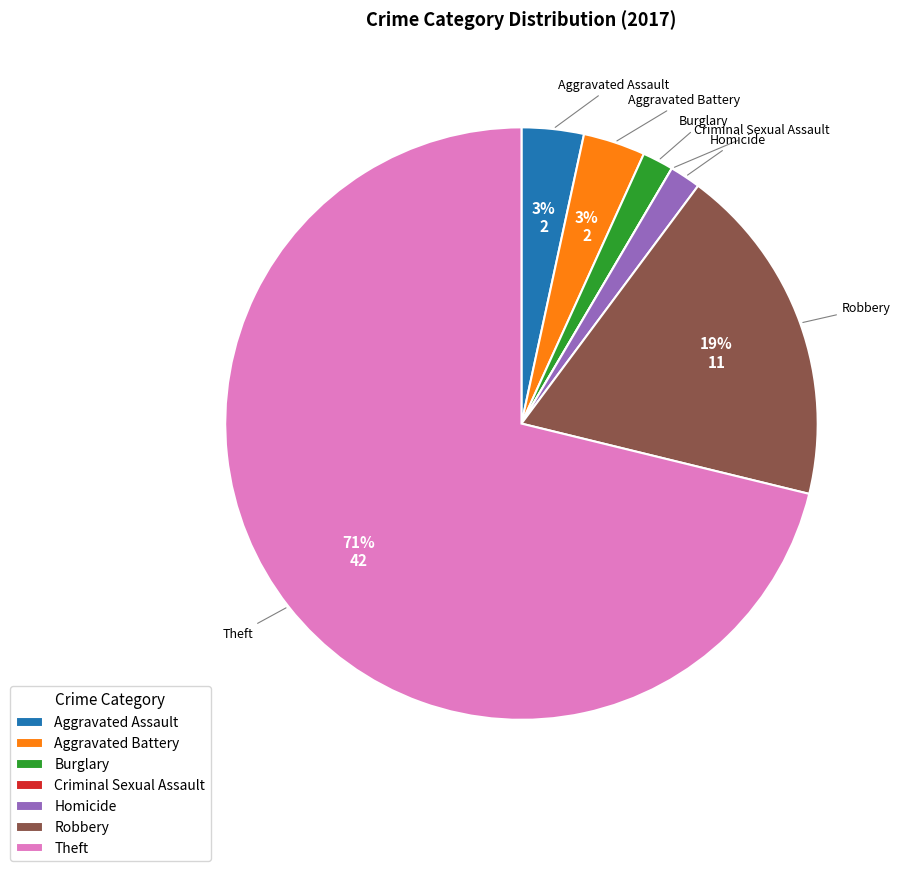

To the nearest percent, what is the combined percentage of Burglary and Theft?

73%